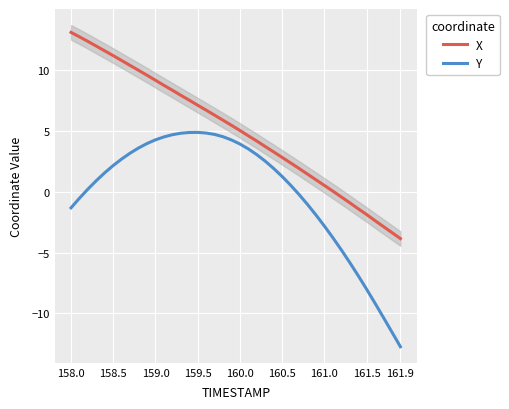

What is the maximum value for Y?

4.9